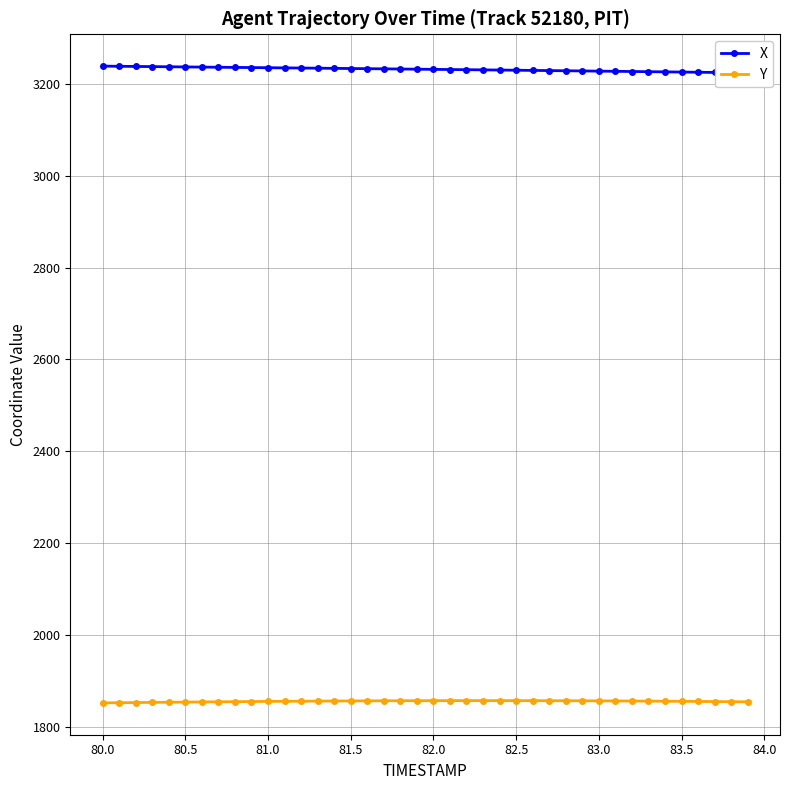

True or false: Y has a value of 1149.2 at 80.5.

False